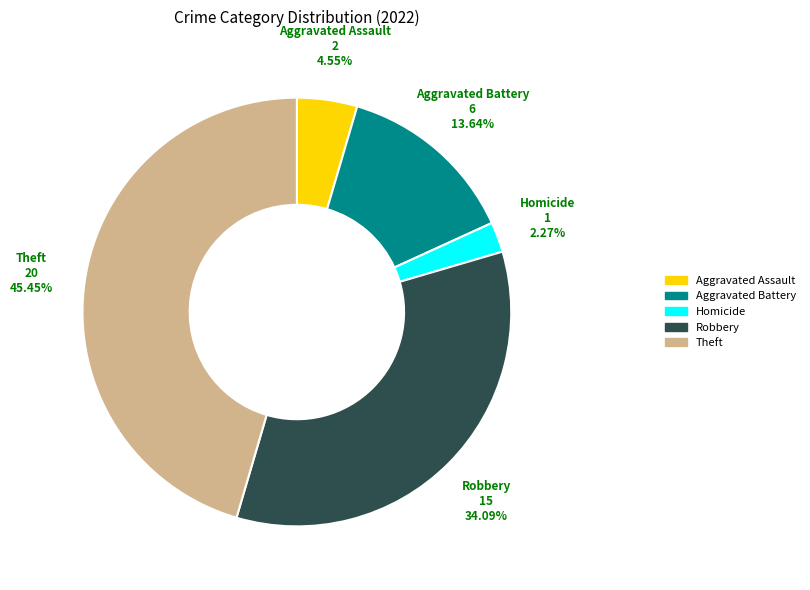

Is there any slice that represents more than half of the pie?

No